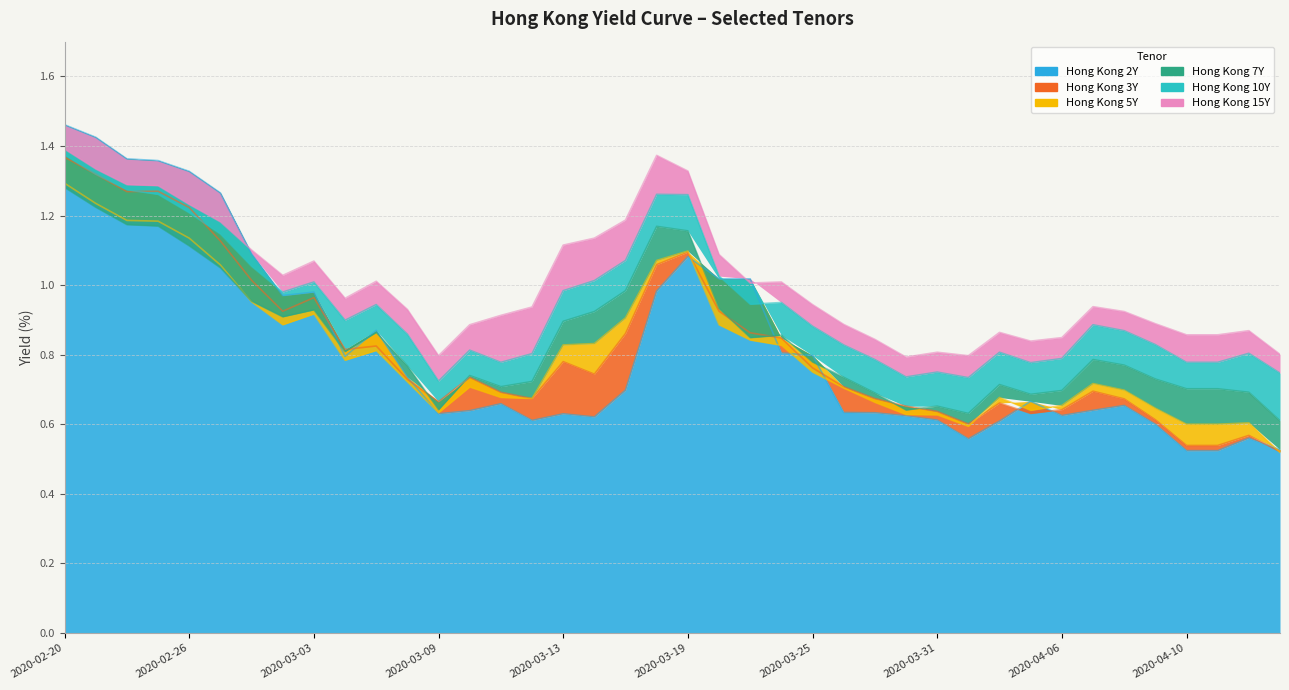

Where is the first local minimum for Hong Kong 5Y?

2020-03-02